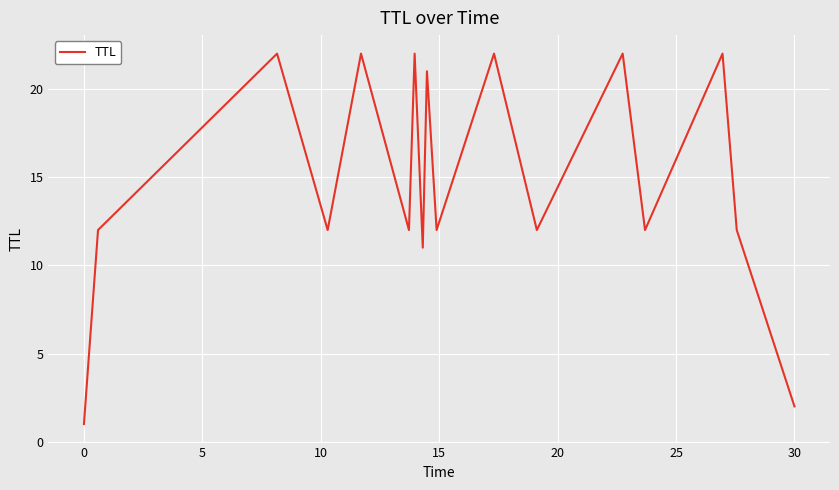

What is the difference between the maximum and minimum values?

21